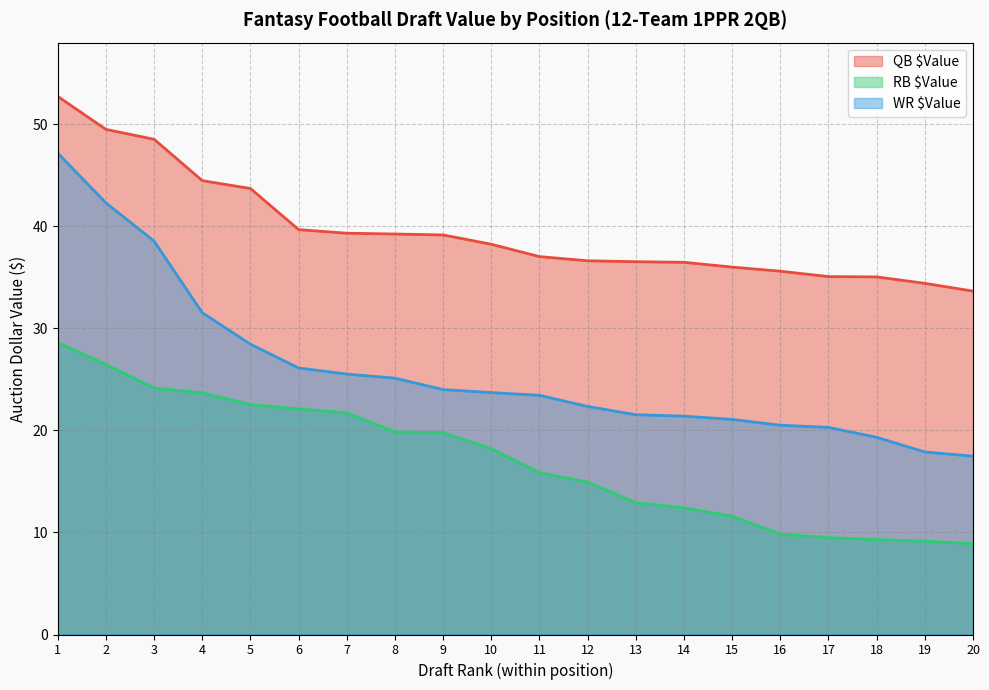

What is the sum of all WR $Value values?

517.6